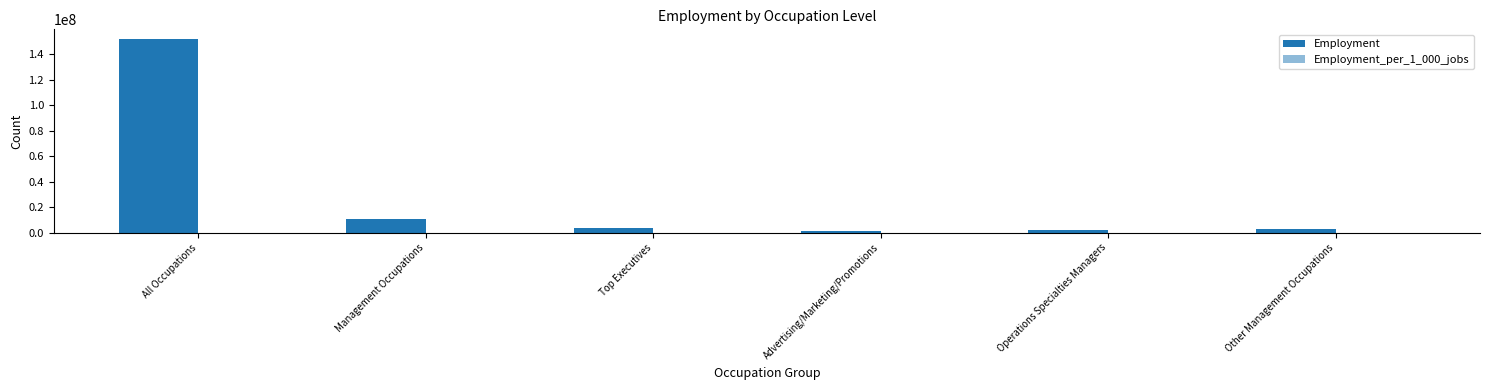

How many groups of bars are there?

6